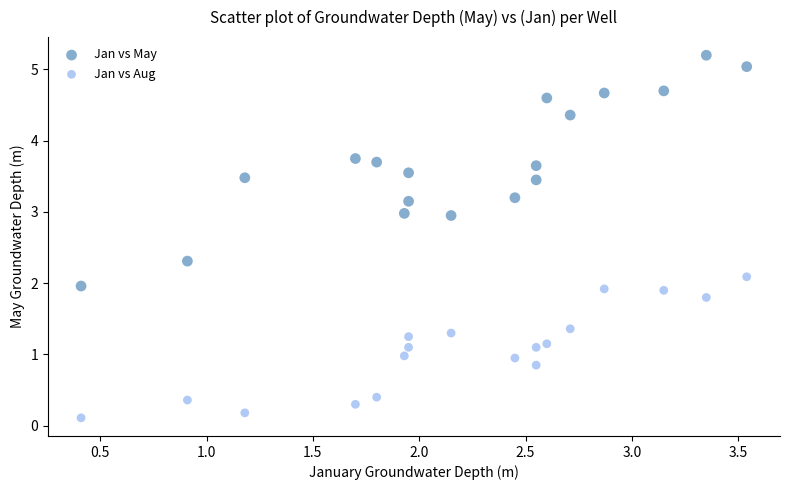

Which series has the widest spread of Y values?

Jan vs May